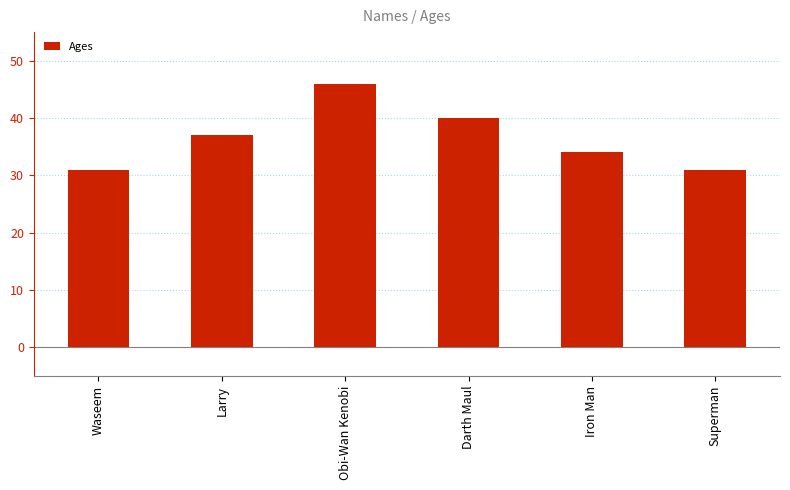

True or false: the data shows 34 at Iron Man.

True